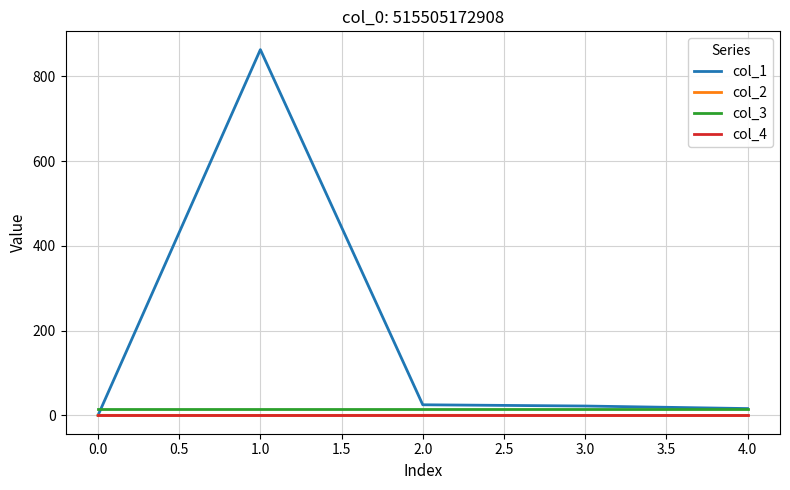

In col_1, how many points are higher than both neighbors (excluding endpoints)?

1